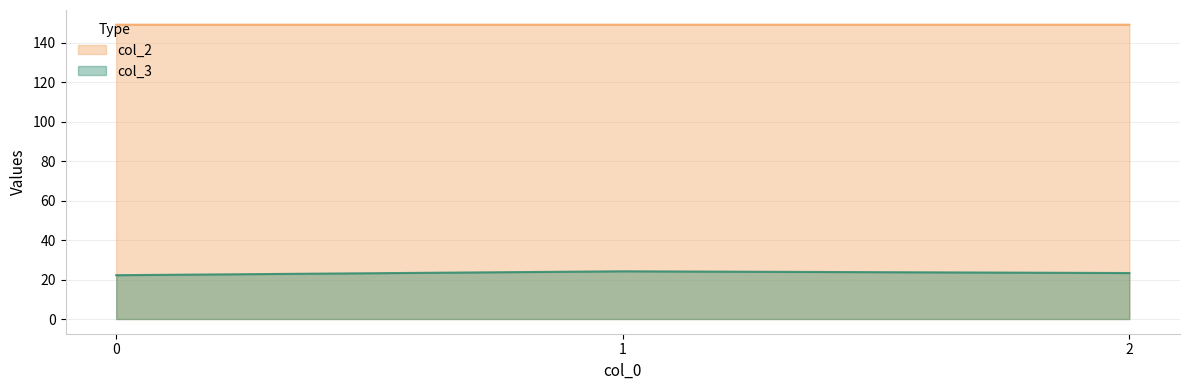

Rank the series by their average value, from lowest to highest.

col_3, col_2